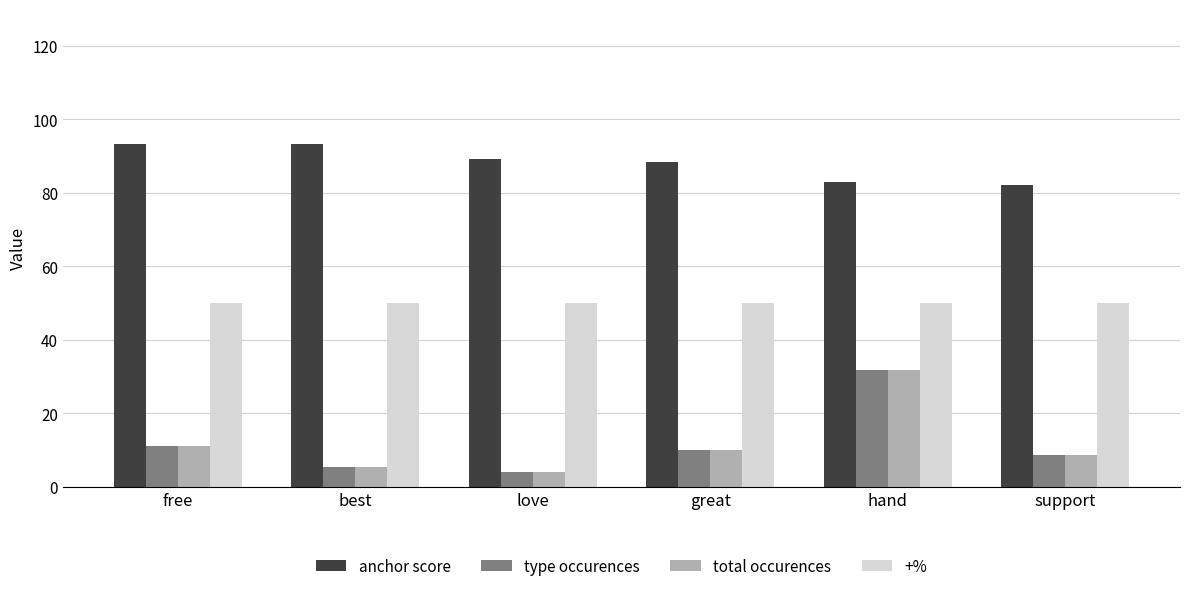

What is the average value of the total occurences series?

11.9